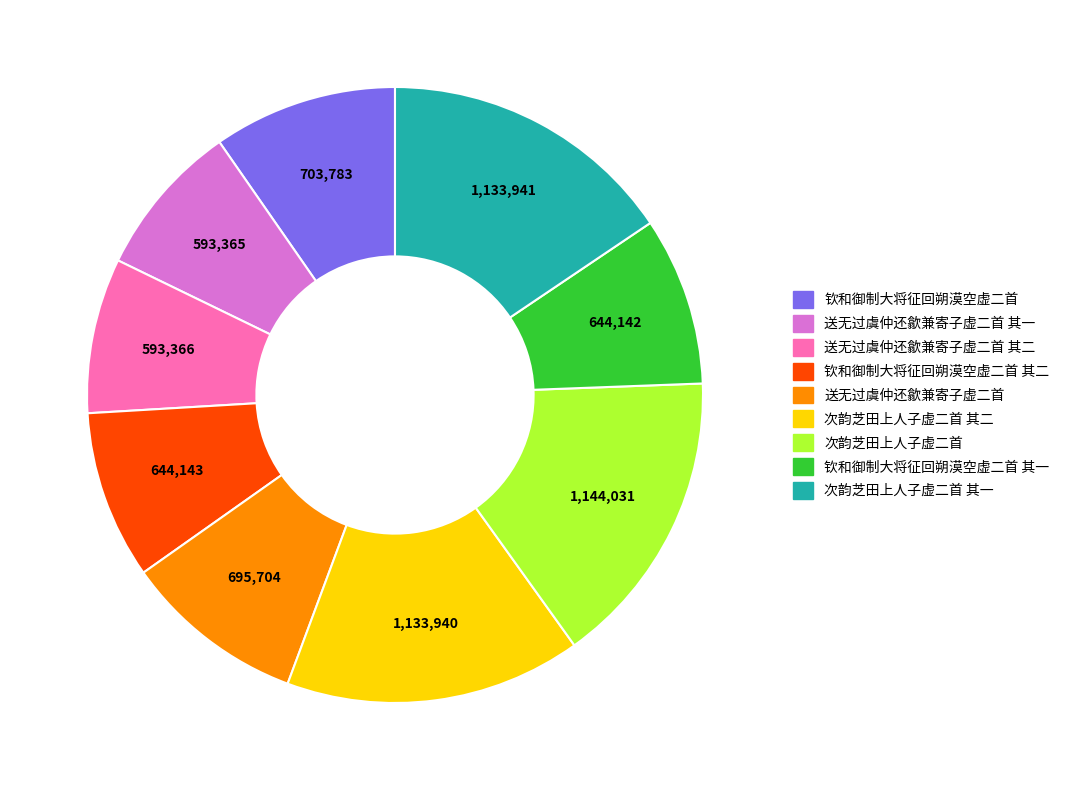

Does any single category account for the majority?

No